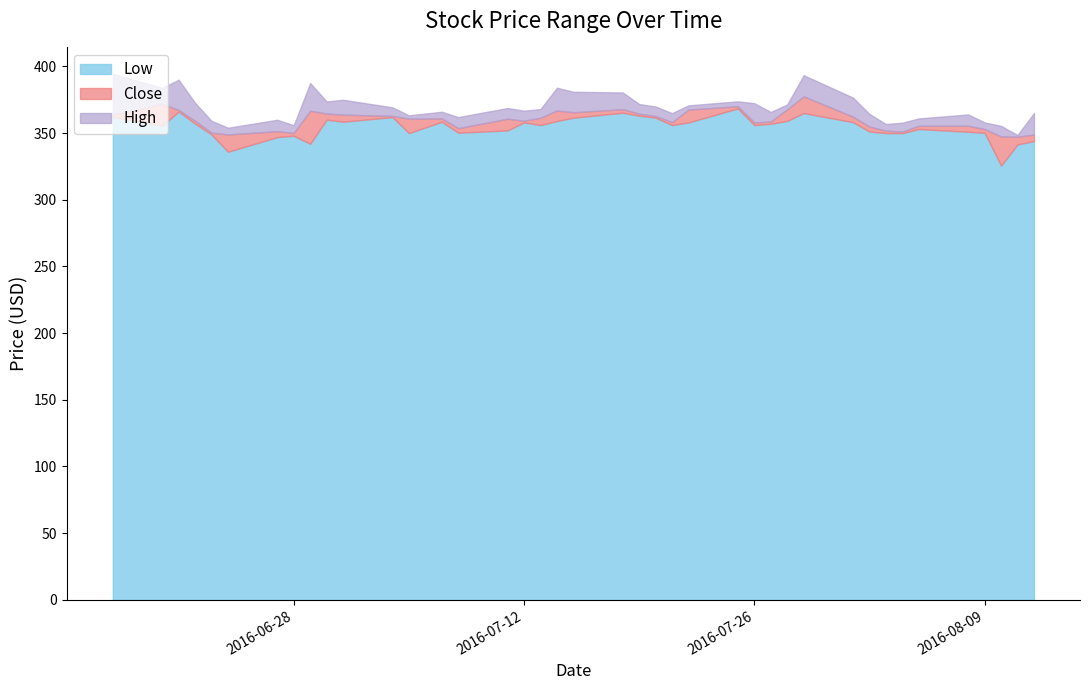

At 2016-08-11, list the series in order from largest to smallest.

High, Close, Low